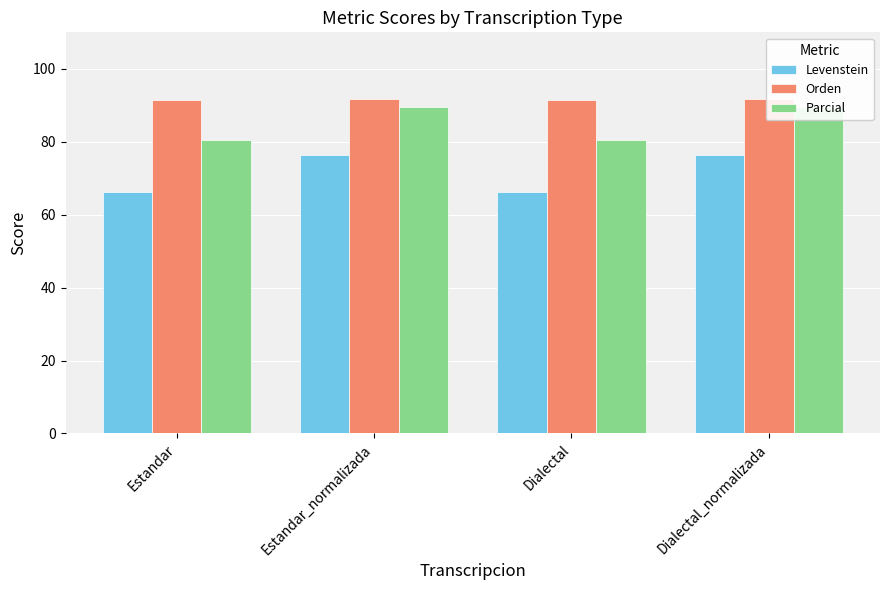

At which label does Parcial first exceed 89?

Estandar_normalizada